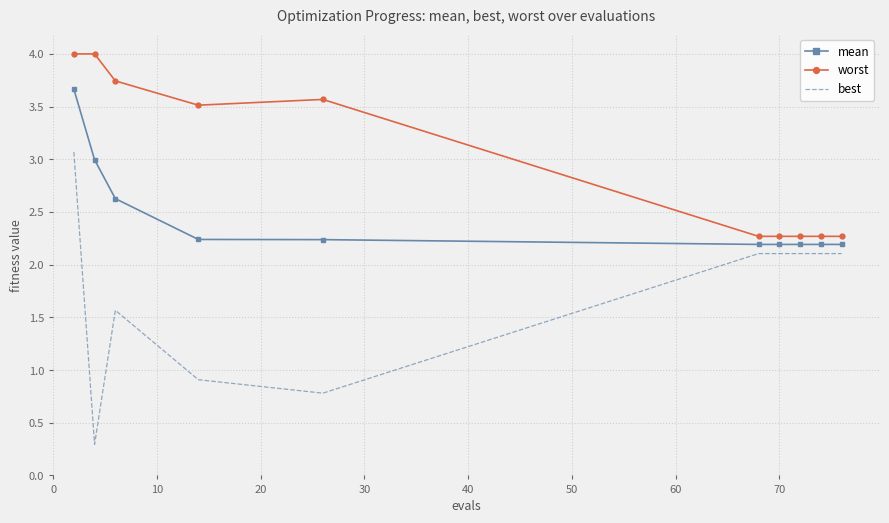

What is the lowest value of the best series?

0.3